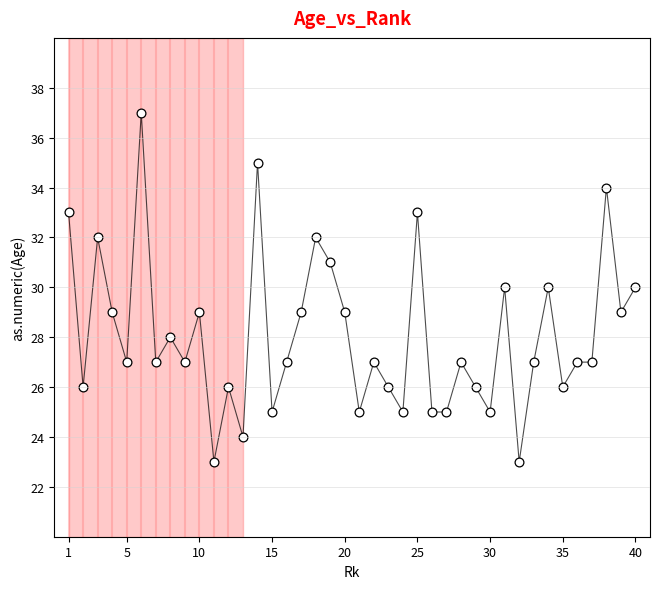

What is the range of X values (max minus min)?

39